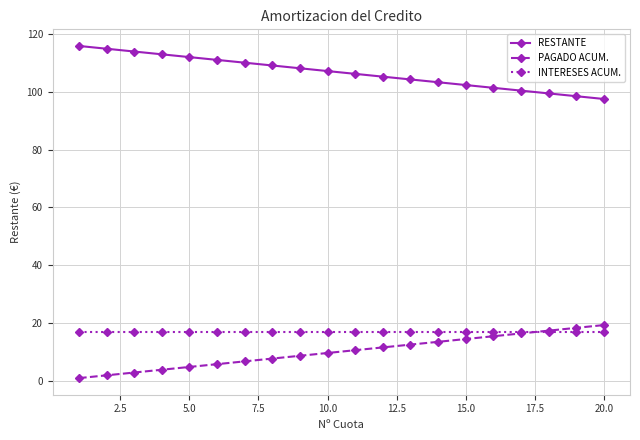

What is the difference between the second highest and second lowest values in the RESTANTE series?

16.4